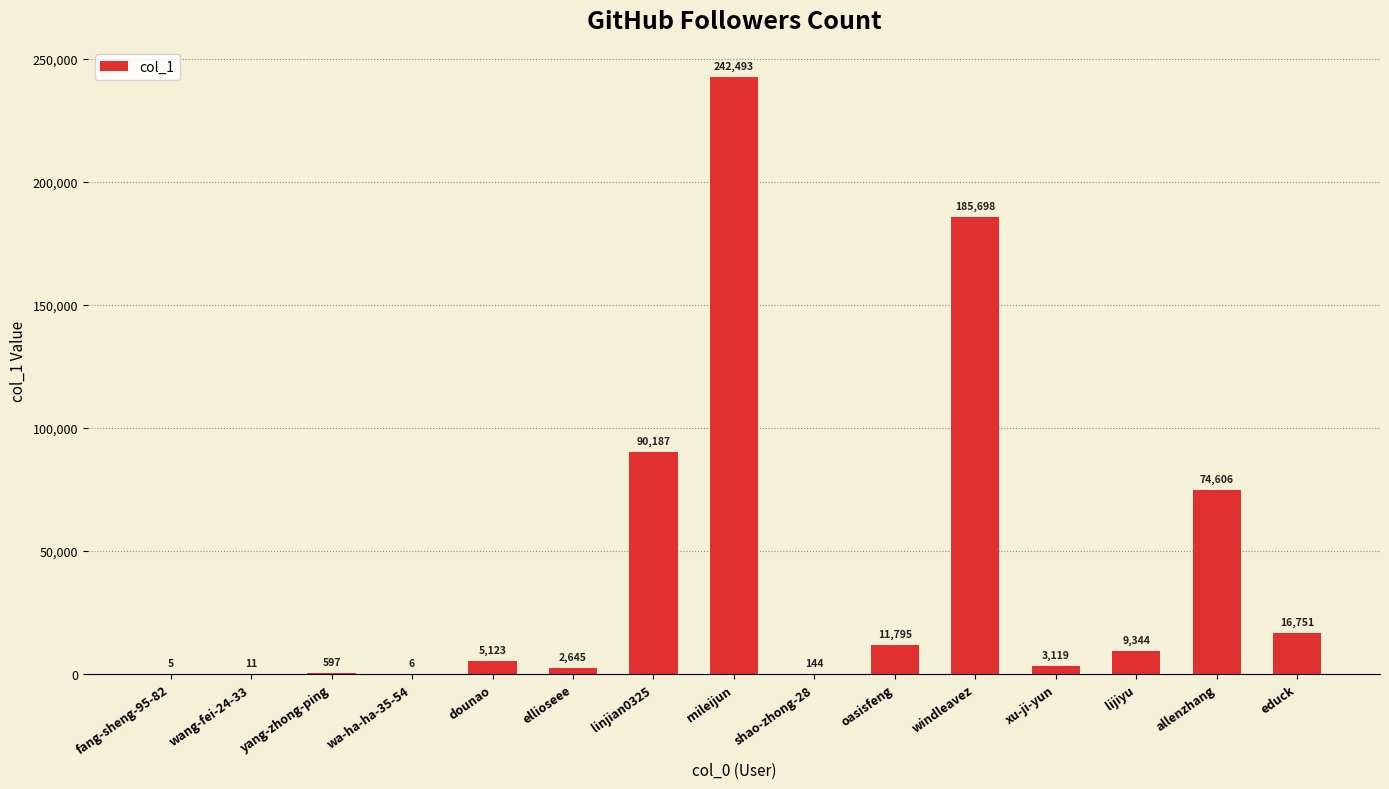

Between yang-zhong-ping and xu-ji-yun, which is larger?

xu-ji-yun